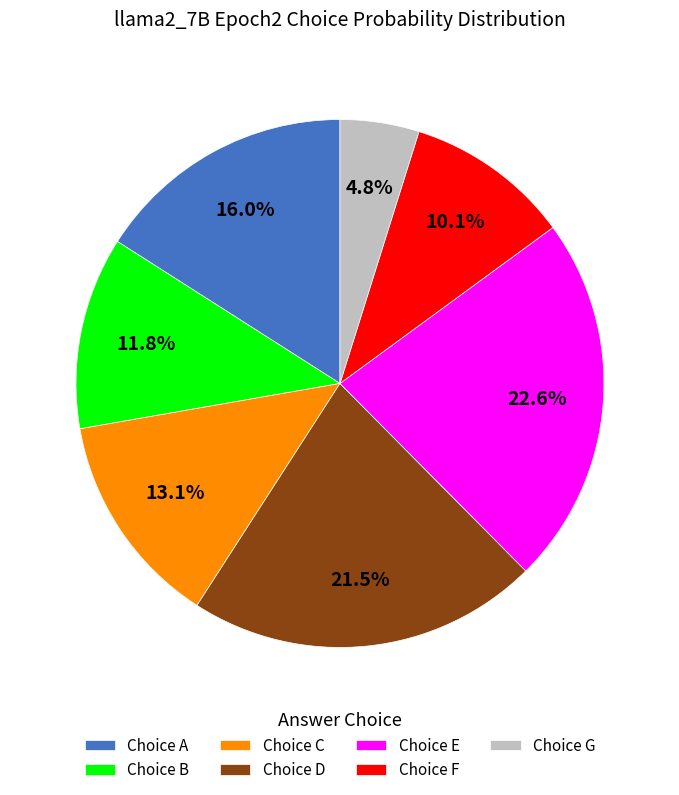

How many segments does this pie chart have?

7